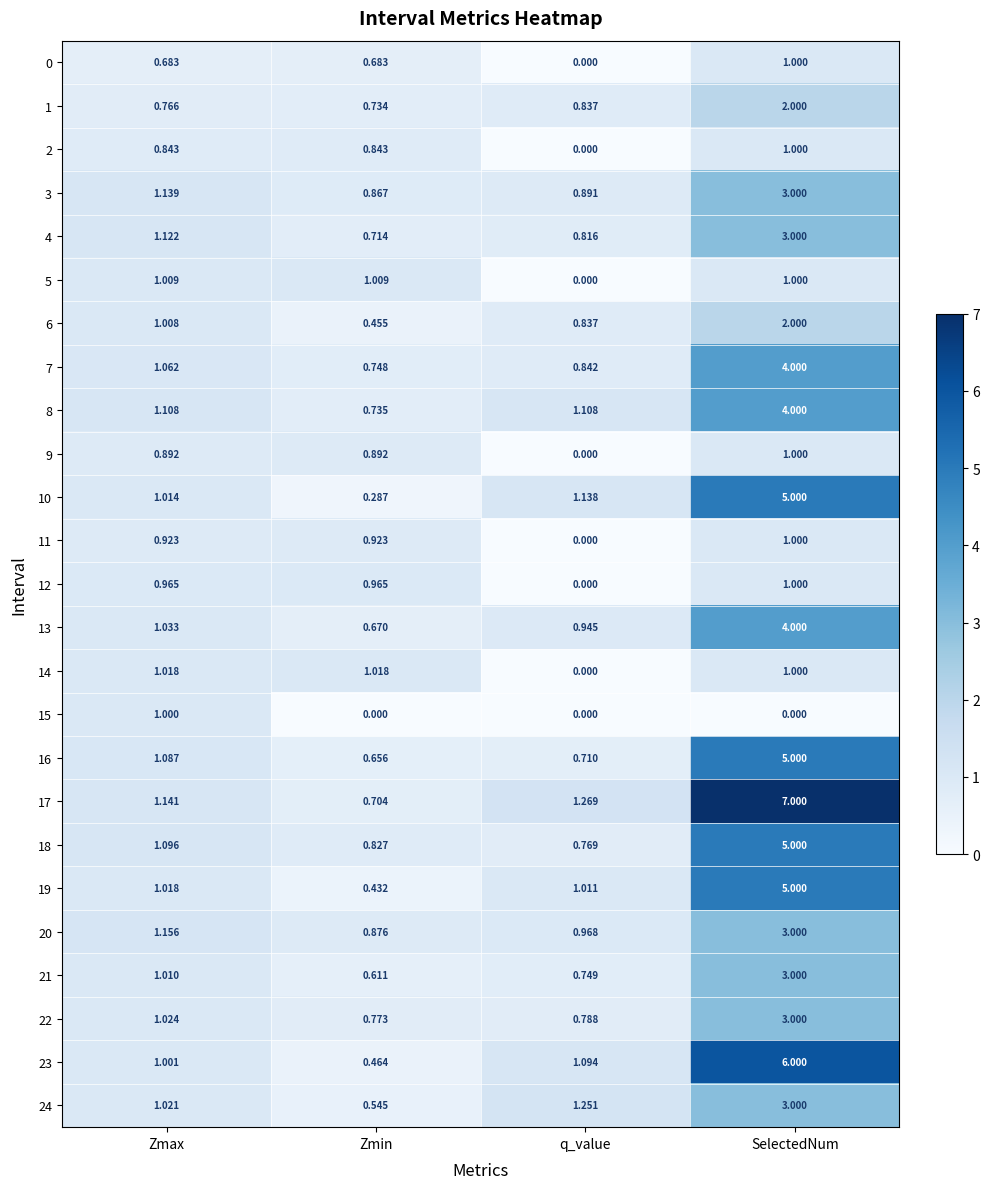

At which category is the sum across all series the highest?

SelectedNum